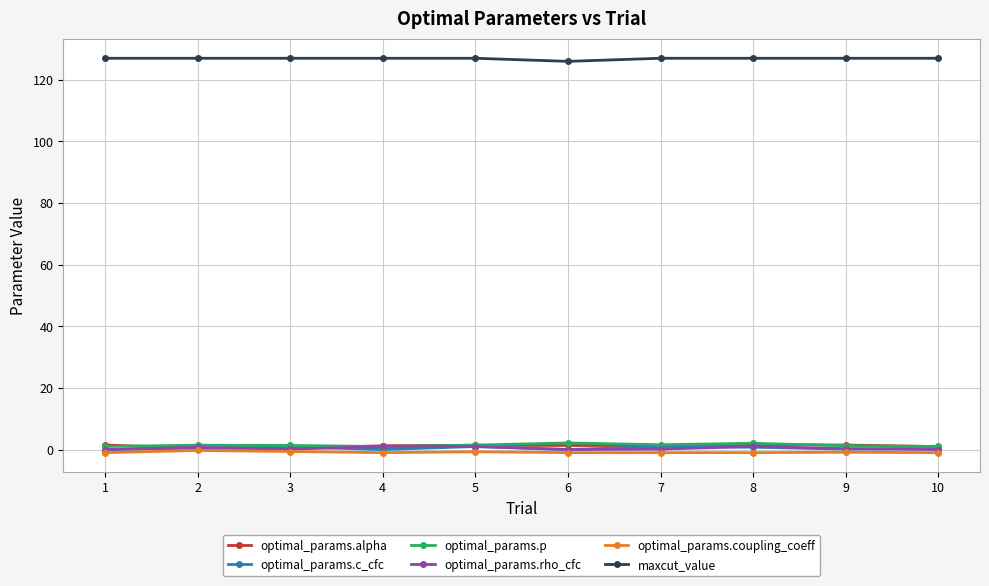

True or false: optimal_params.coupling_coeff and maxcut_value cross at least once.

False